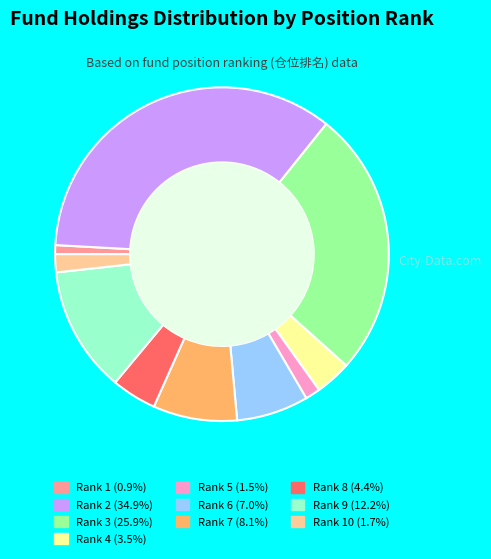

Is there a majority slice in this chart?

No